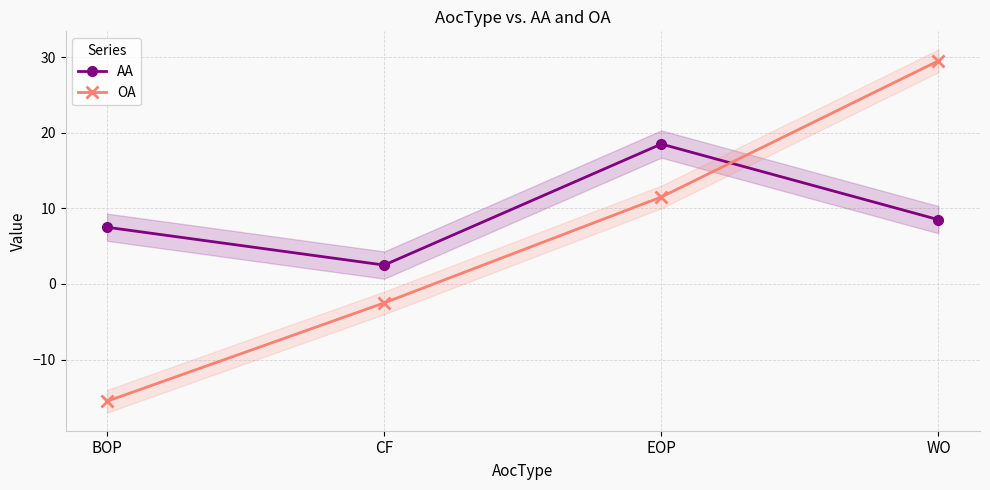

What is the difference between the AA values at WO and EOP?

10.0